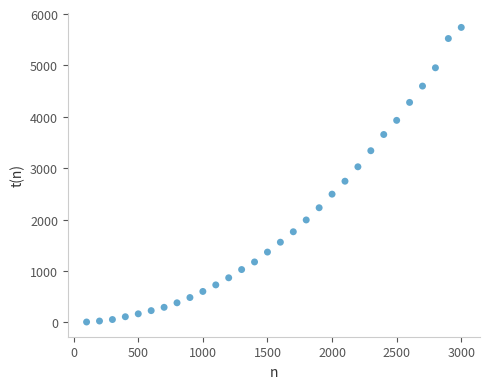

What is the range of Y values (max minus min)?

5733.8